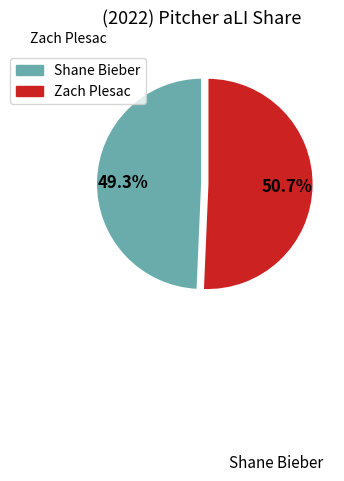

To the nearest percent, what is the combined percentage of Shane Bieber and Zach Plesac?

100%